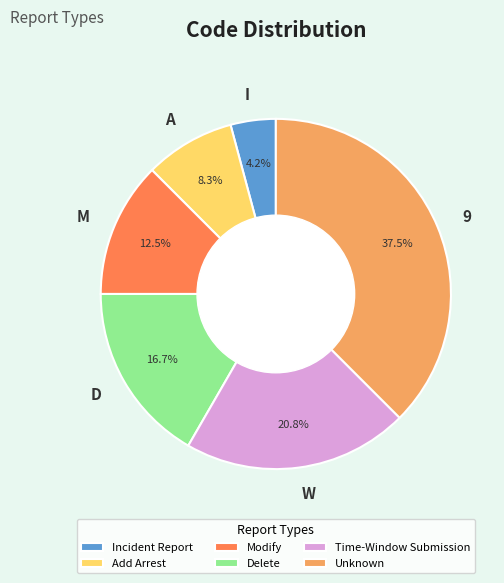

To the nearest percent, what is the combined percentage of D and I?

21%